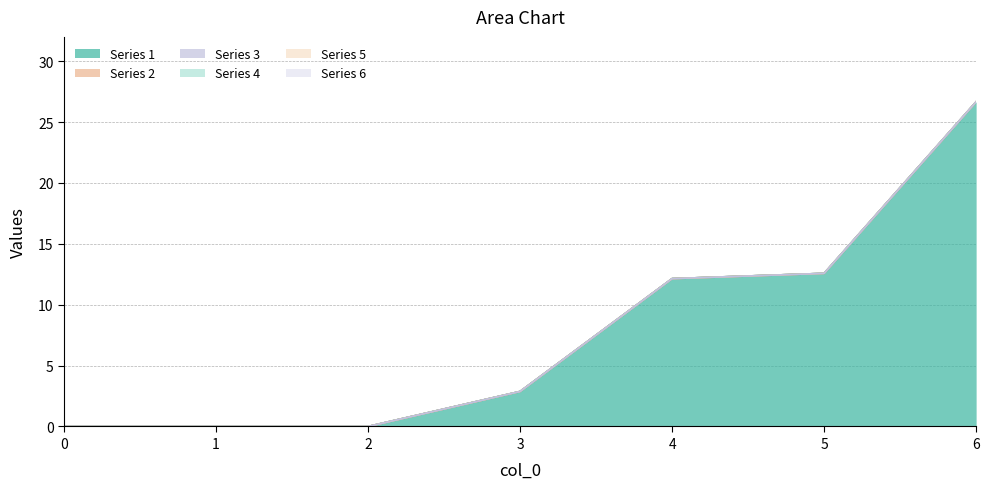

Which series has the largest total across all categories?

1